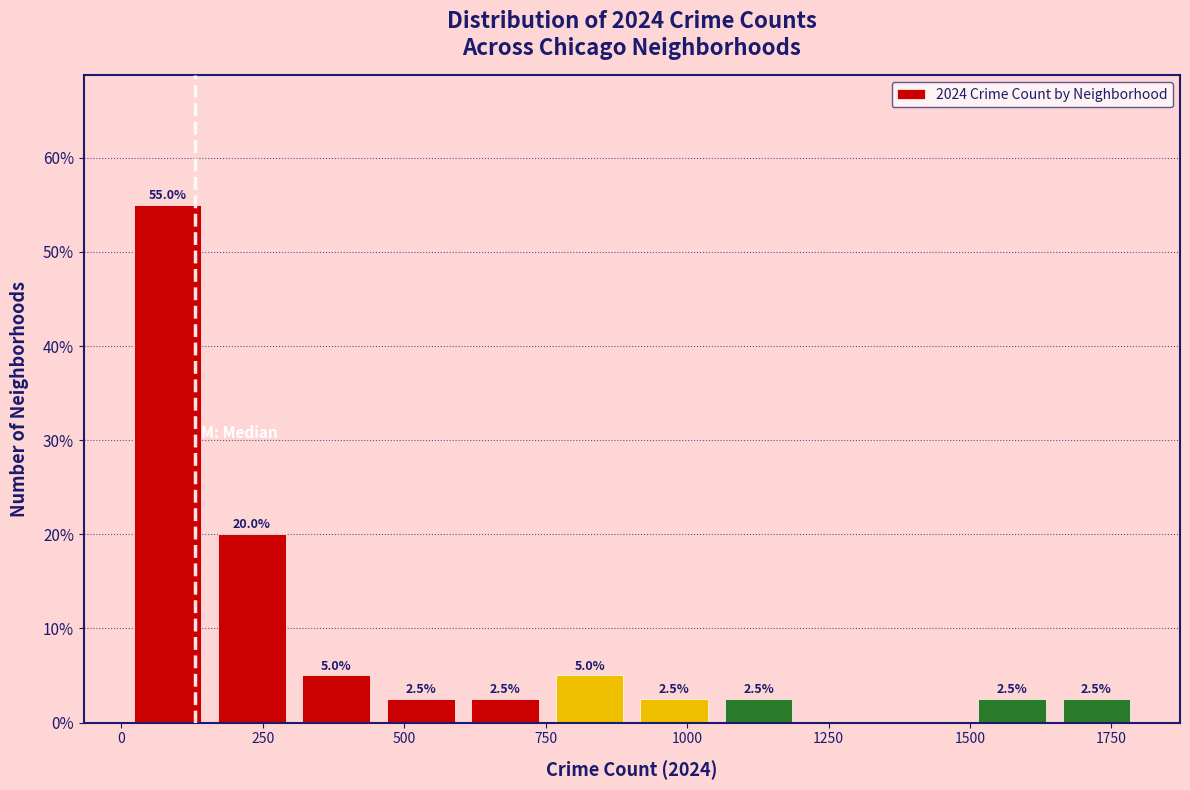

Around what value on the x-axis is the tallest bar? Give the approximate position of its centre, as read against the axis.

100